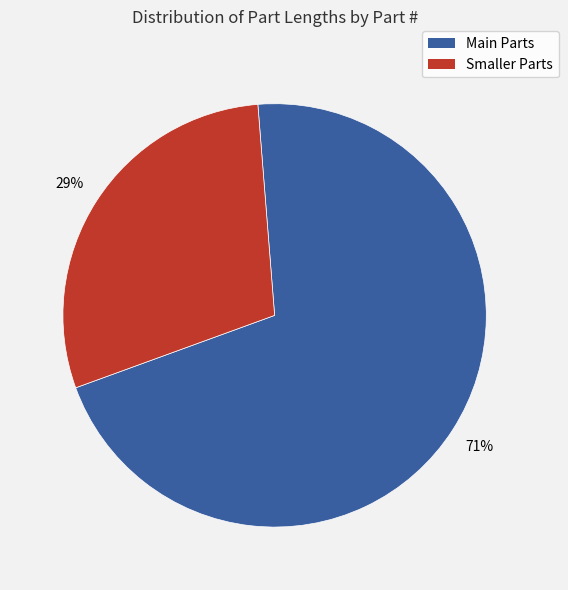

Does any single category account for the majority?

Yes